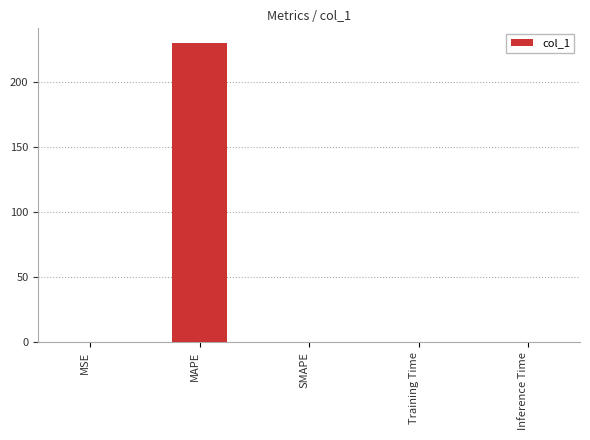

What is the approximate value at MAPE?

230.1